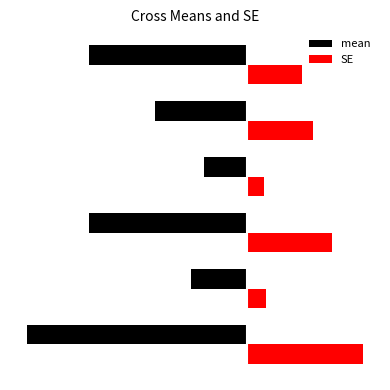

Reading right to left, extract all data points from this chart.

mean: 0=-5.5	−2=-3.2	−4=-1.5	−6=-5.5	−8=-1.9	−10=-7.7
SE: 0=1.9	−2=2.3	−4=0.6	−6=3.0	−8=0.7	−10=4.1